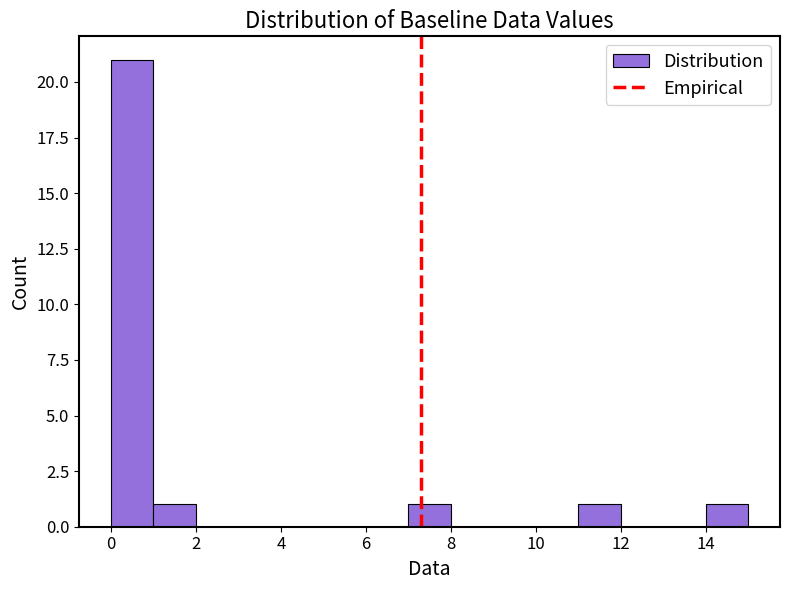

Reading left to right, transcribe this chart: for each bar, give the range it covers on the x-axis and its height. The values are not printed on the chart, so give them approximately, as read against the axis.

0 to 1: 21
1 to 2: 1
2 to 3: 0
3 to 4: 0
4 to 5: 0
5 to 6: 0
6 to 7: 0
7 to 8: 1
8 to 9: 0
9 to 10: 0
10 to 11: 0
11 to 12: 1
12 to 13: 0
13 to 14: 0
14 to 15: 1